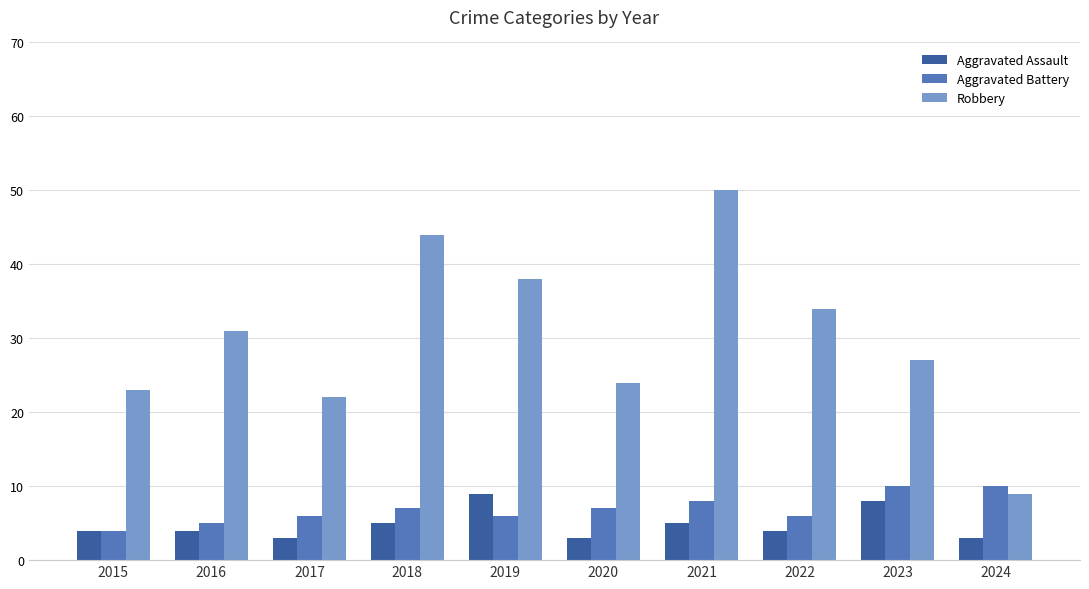

The value of Aggravated Battery at 2024 is 16. True or false?

False